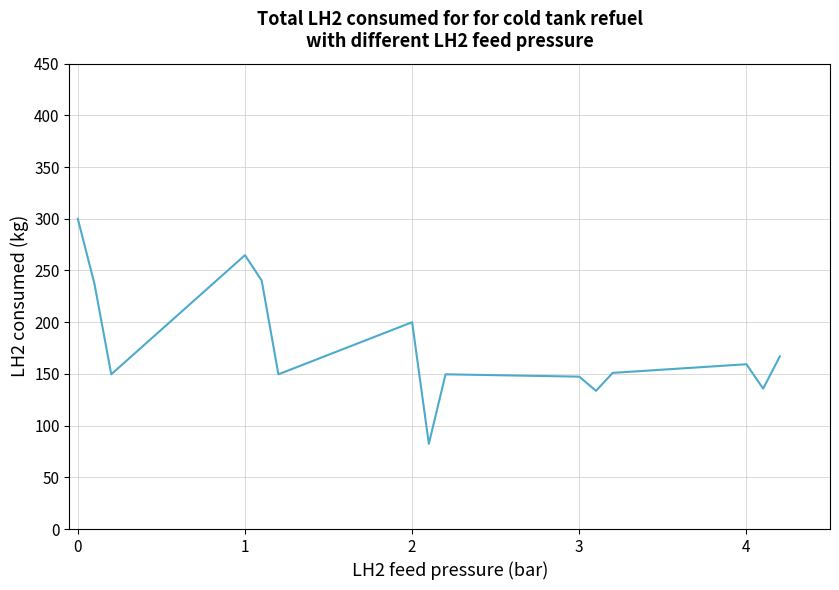

What is the smallest value displayed?

82.4